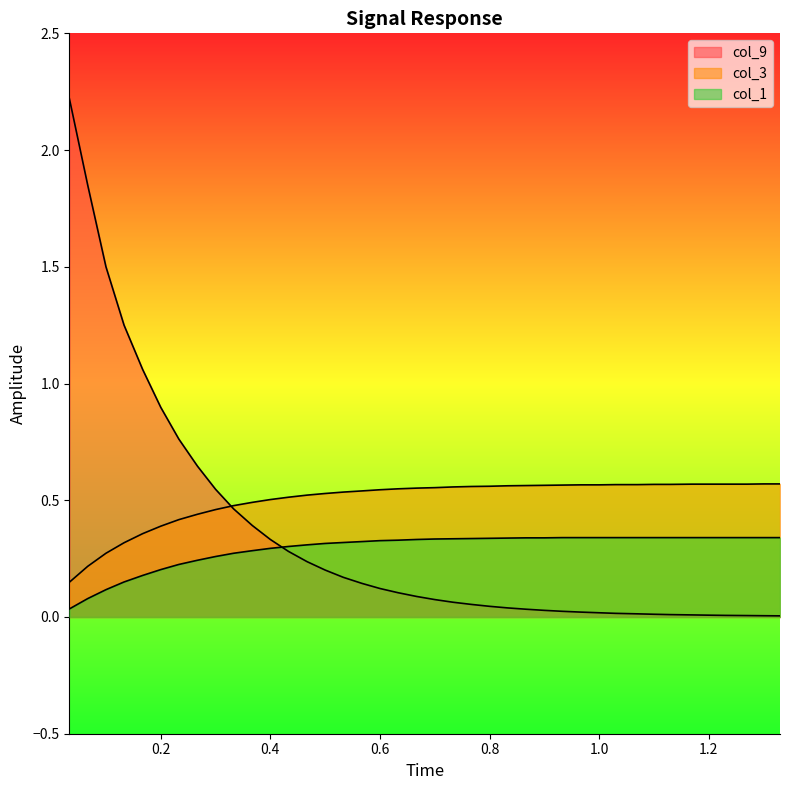

True or false: col_1 has a value of 0.2 at 12.

False